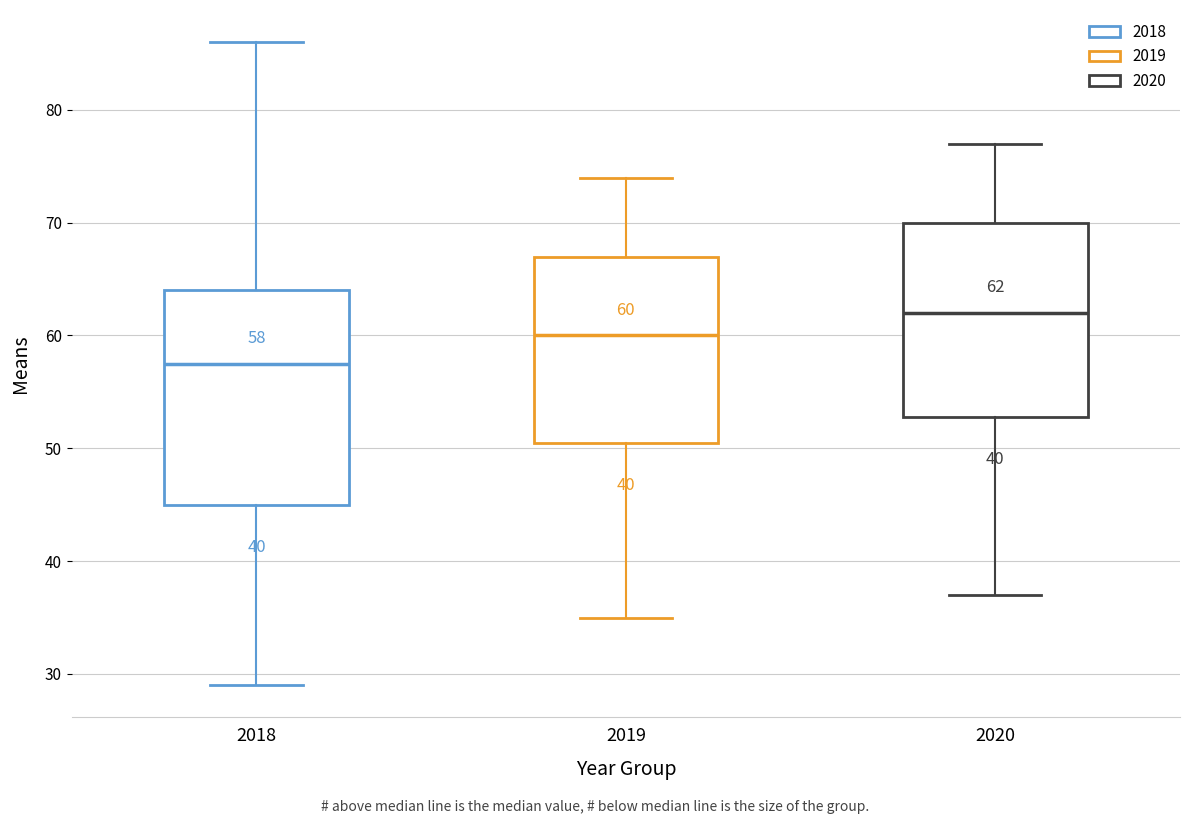

Which box has the highest median line?

2020